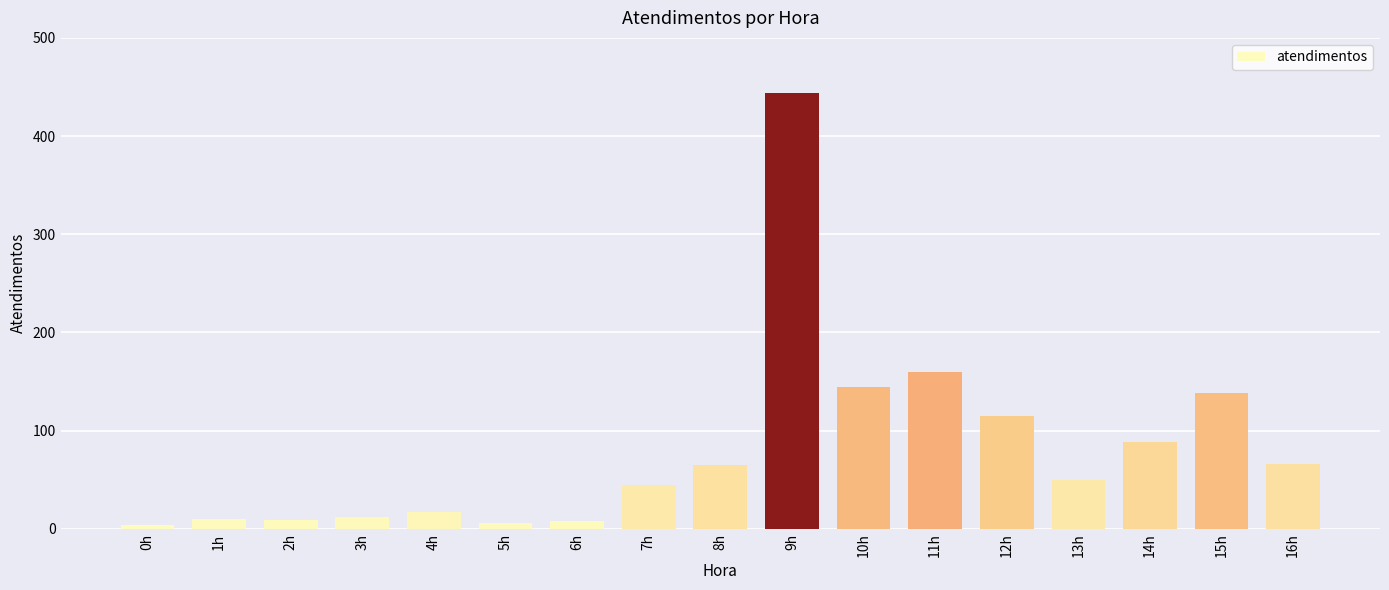

At which category does the chart reach its peak across all series?

9h